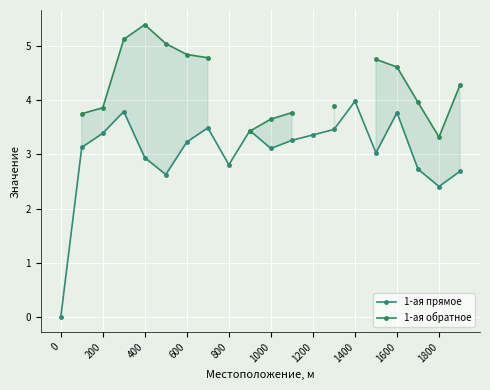

How many distinct data groups are displayed?

2